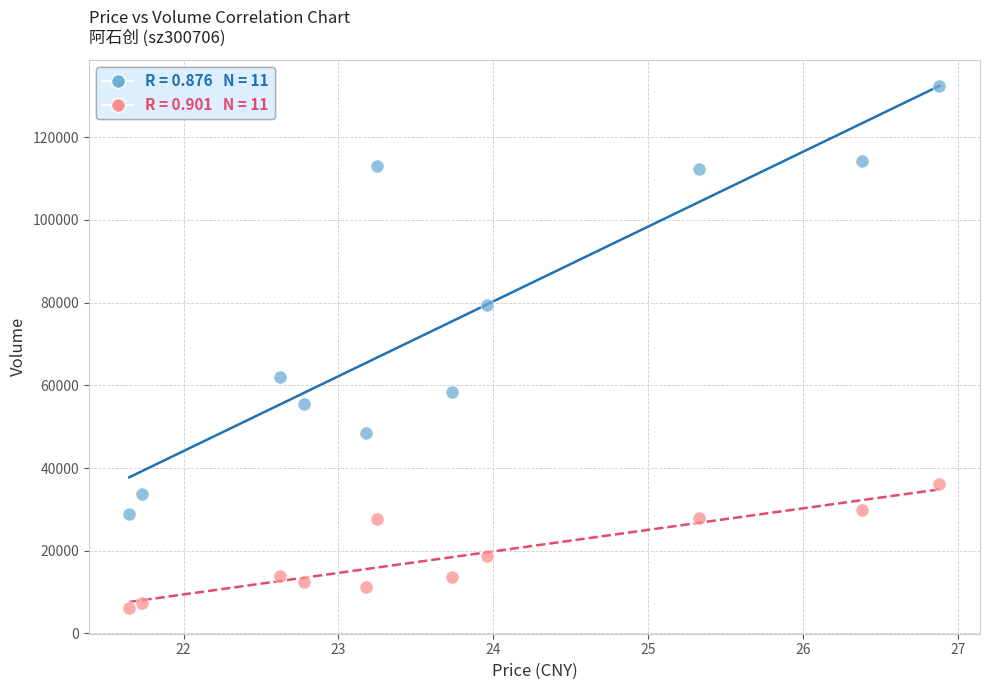

Across all data points, what is the range of Y values (max minus min)?

126134